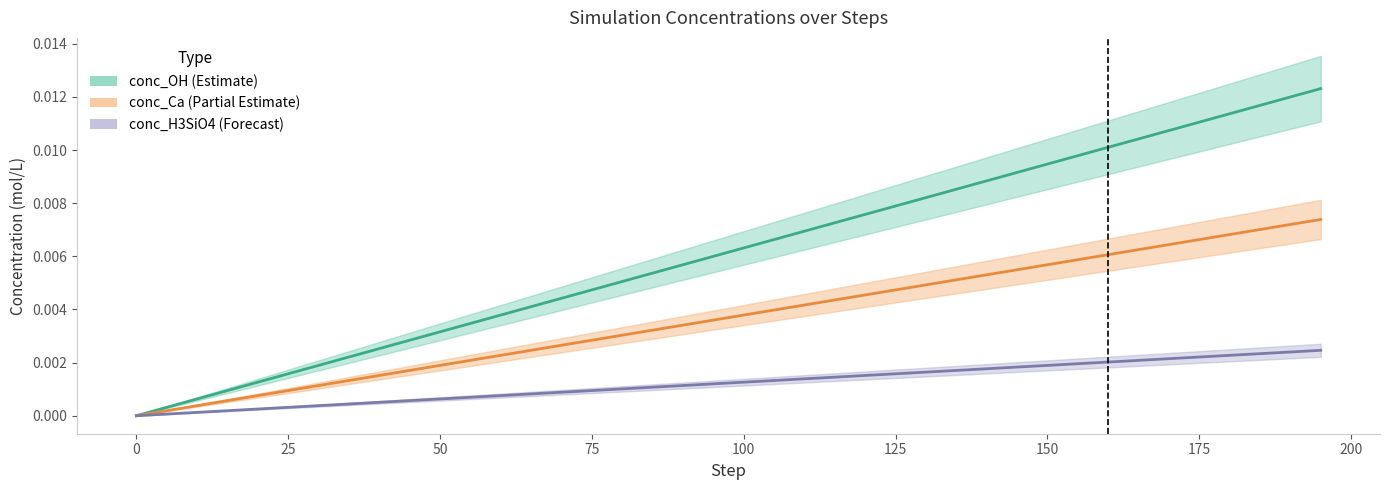

Is it true that conc_OH equals 0.0 at 150?

True